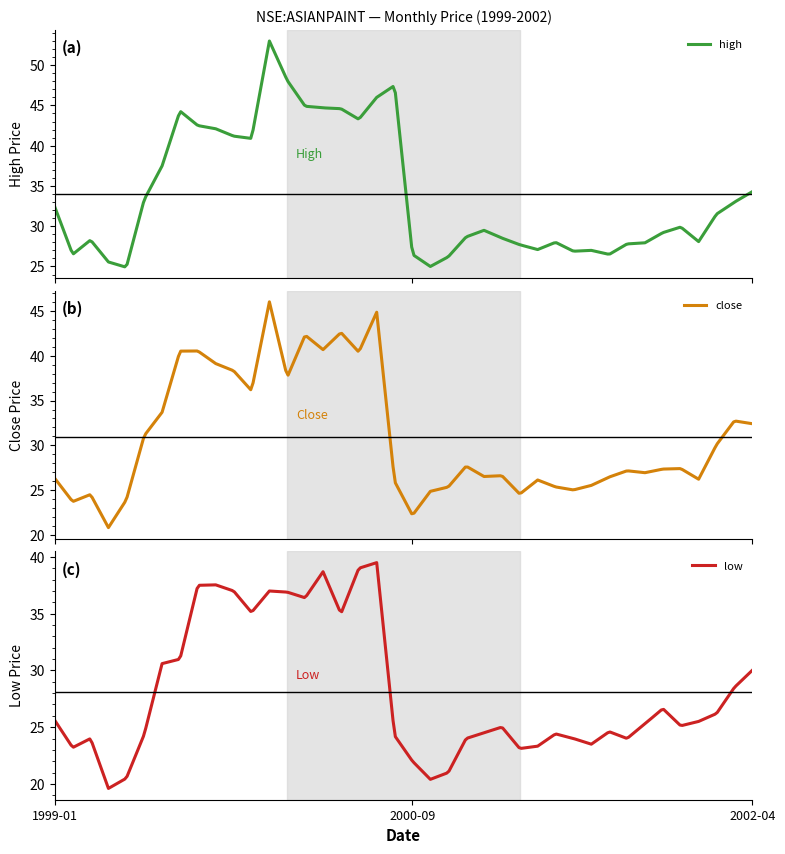

True or false: high and low cross at least once.

False